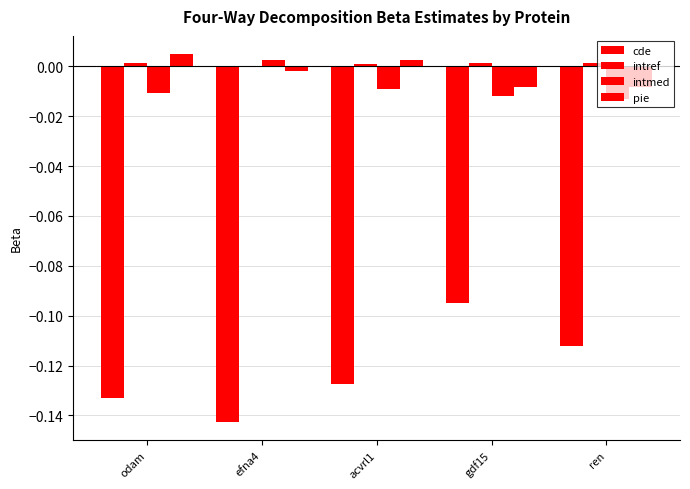

How many data points does each series have?

5